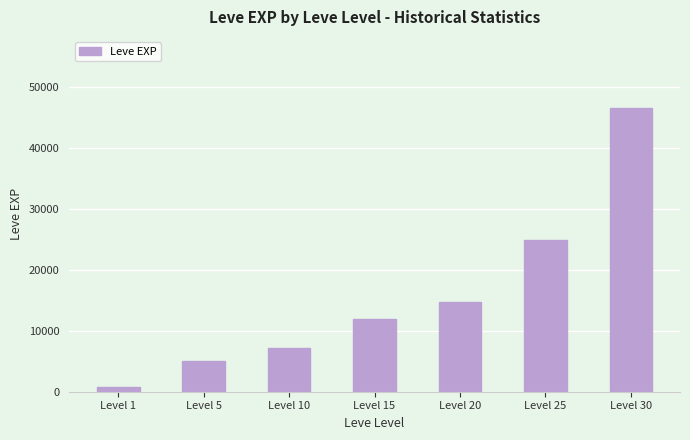

Reading left to right, transcribe all the data shown in this chart.

712.0	5058.3	7233.3	11883.3	14760.0	24955.0	46630.0